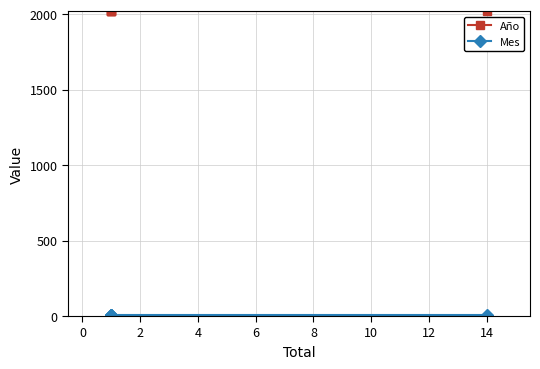

The Año series shows 2018 at 2. True or false?

True